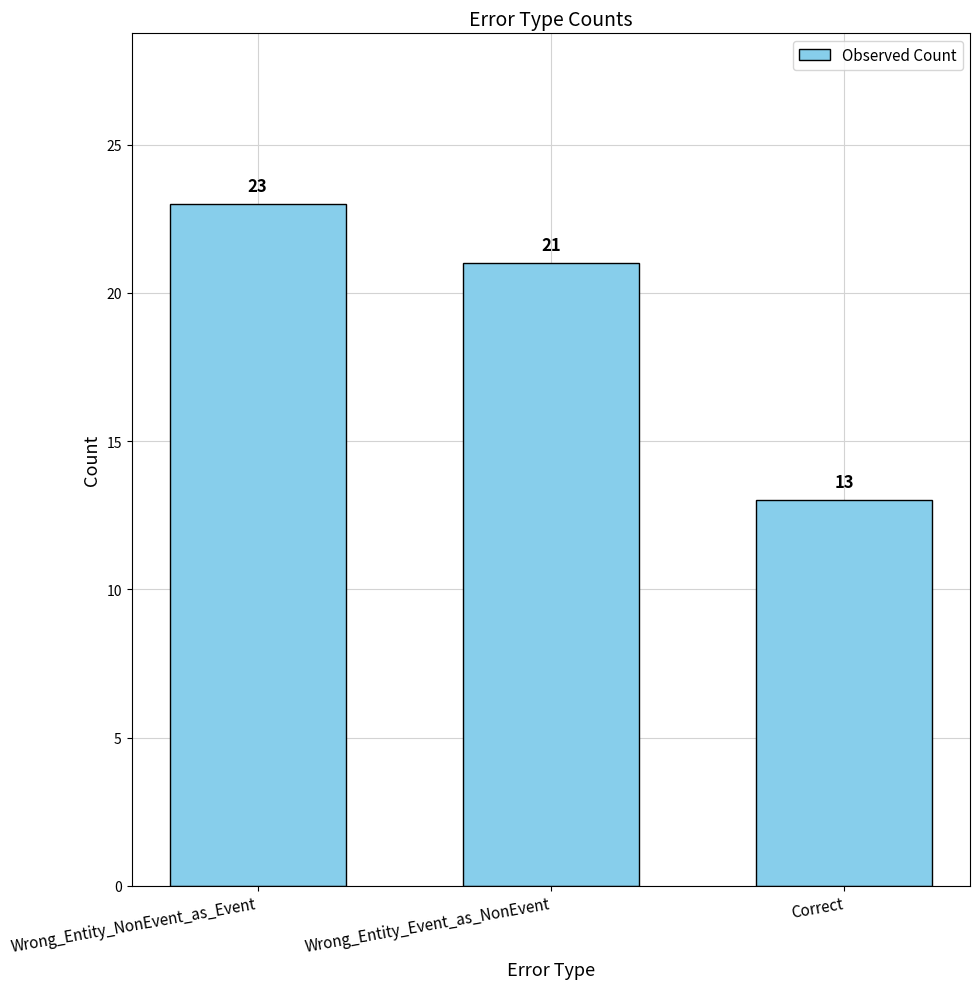

What is the value of the 2nd bar from the left?

21